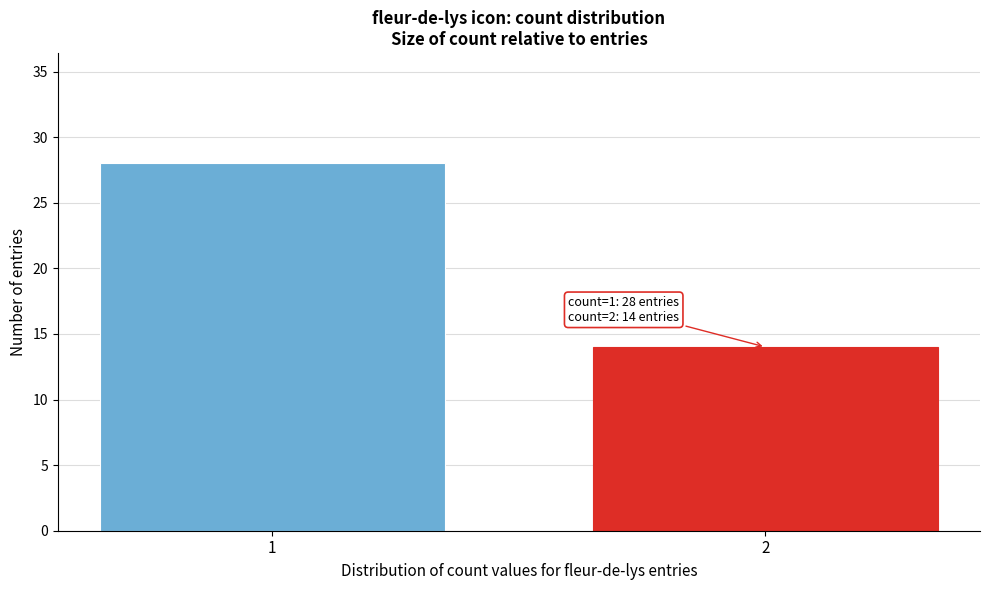

Reading left to right, list all the values displayed in this chart.

1=28	2=14